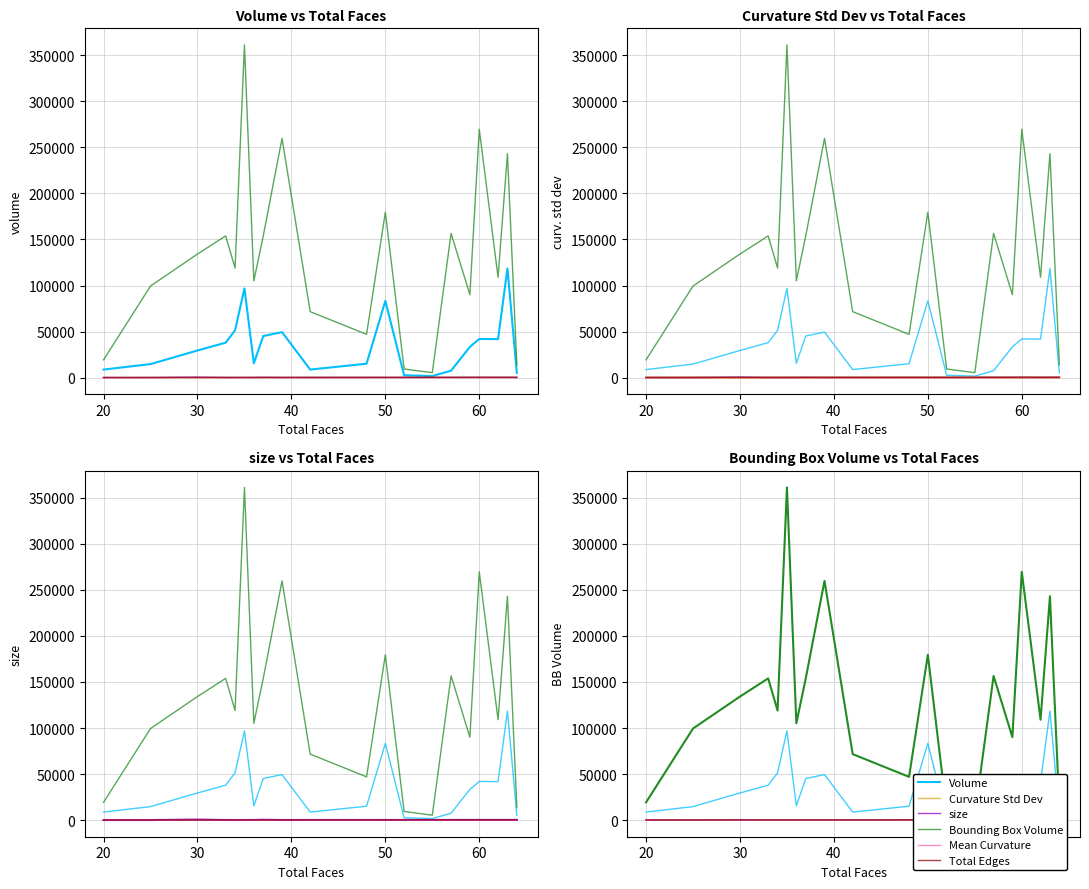

What is the difference between the second highest and minimum values in the Mean Curvature series?

0.2